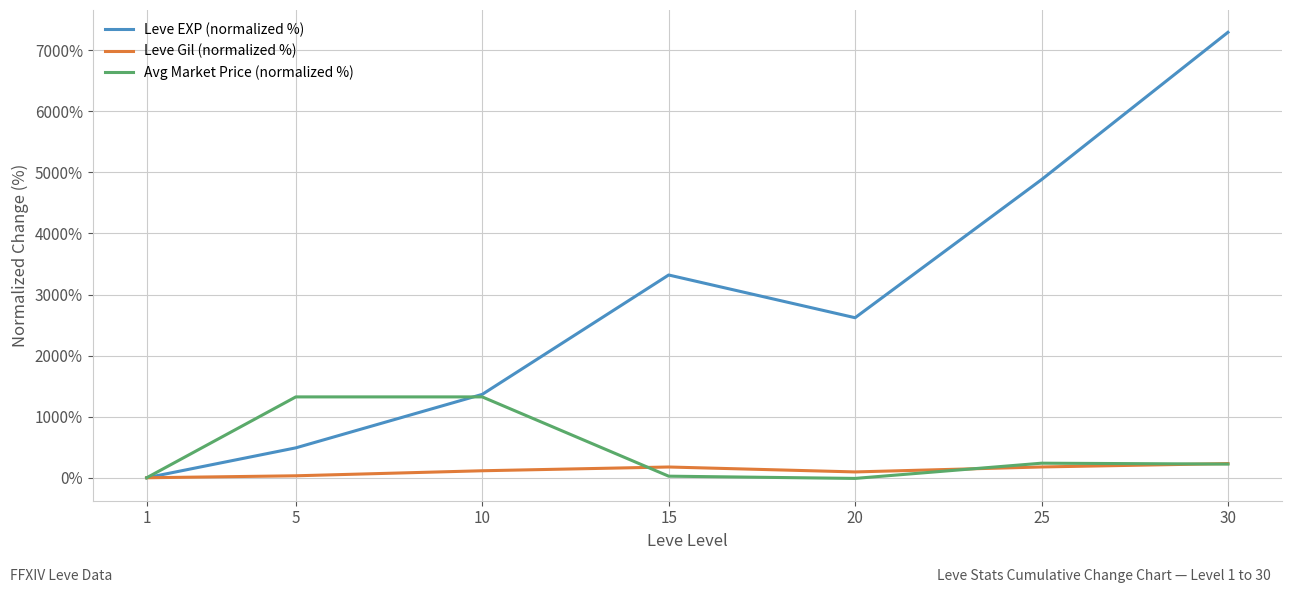

Which series changed the most between 20 and 30?

Leve EXP (normalized %)